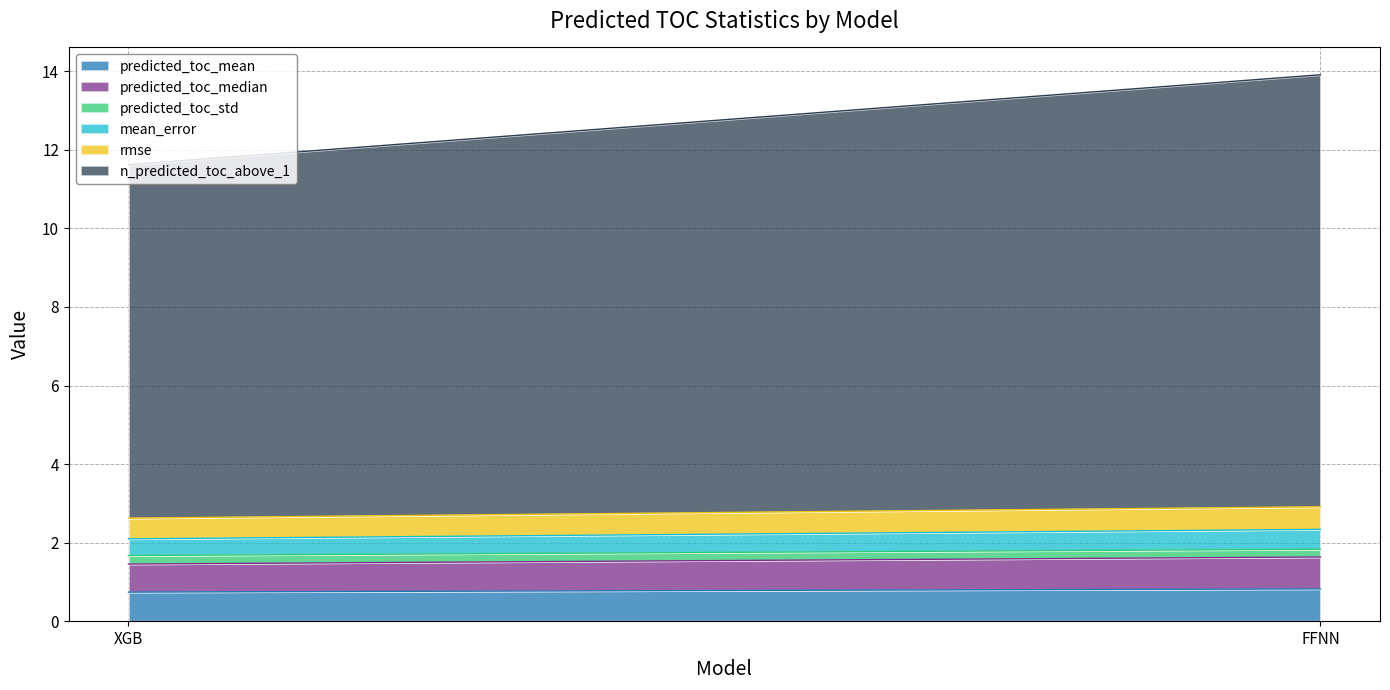

The value of predicted_toc_std at XGB is 0.1. True or false?

False